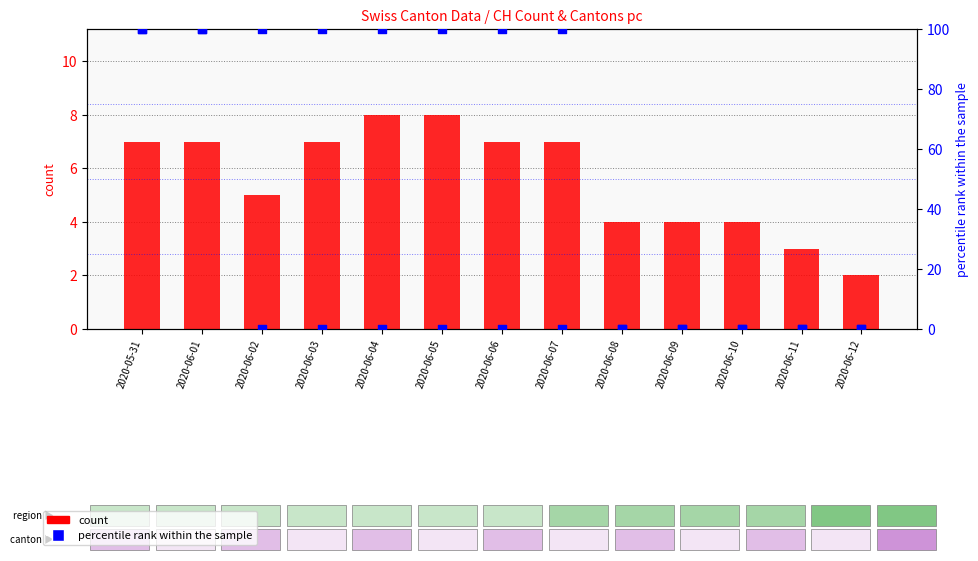

What is the total value across all series at 2020-06-11?

3